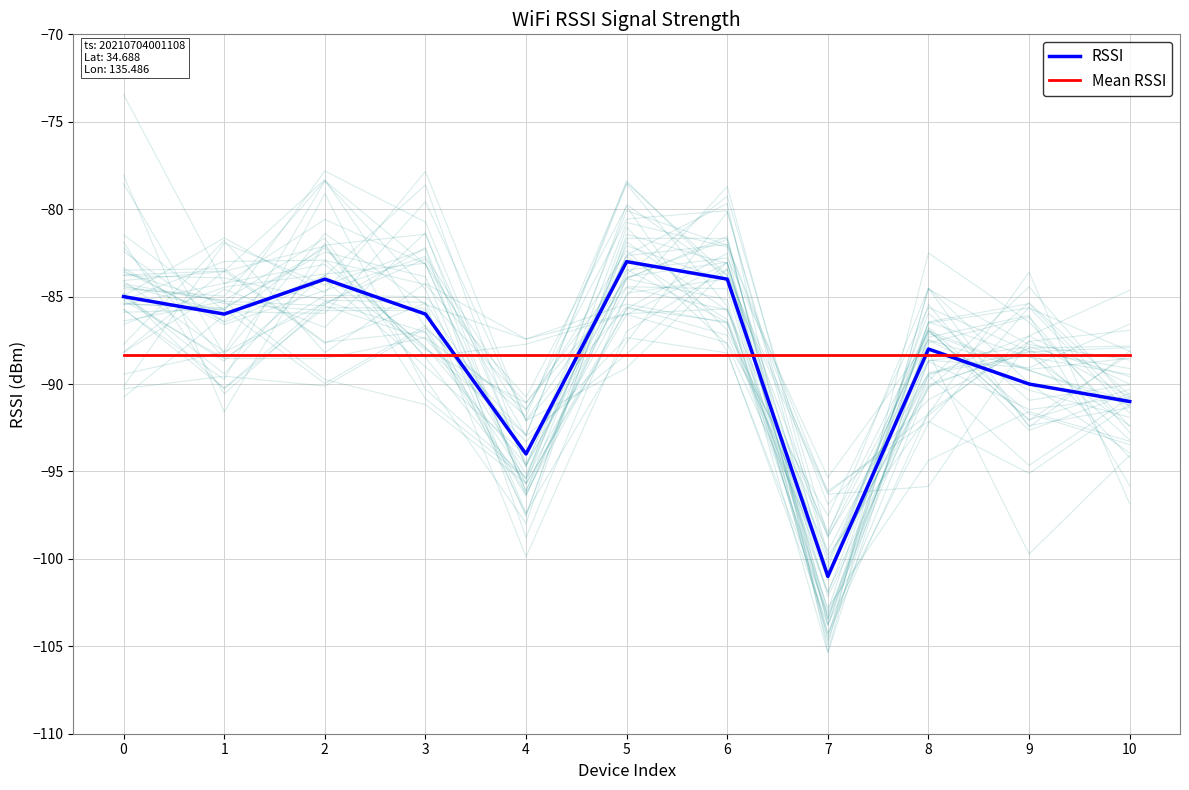

Is it true that RSSI equals -94.0 at 4?

True